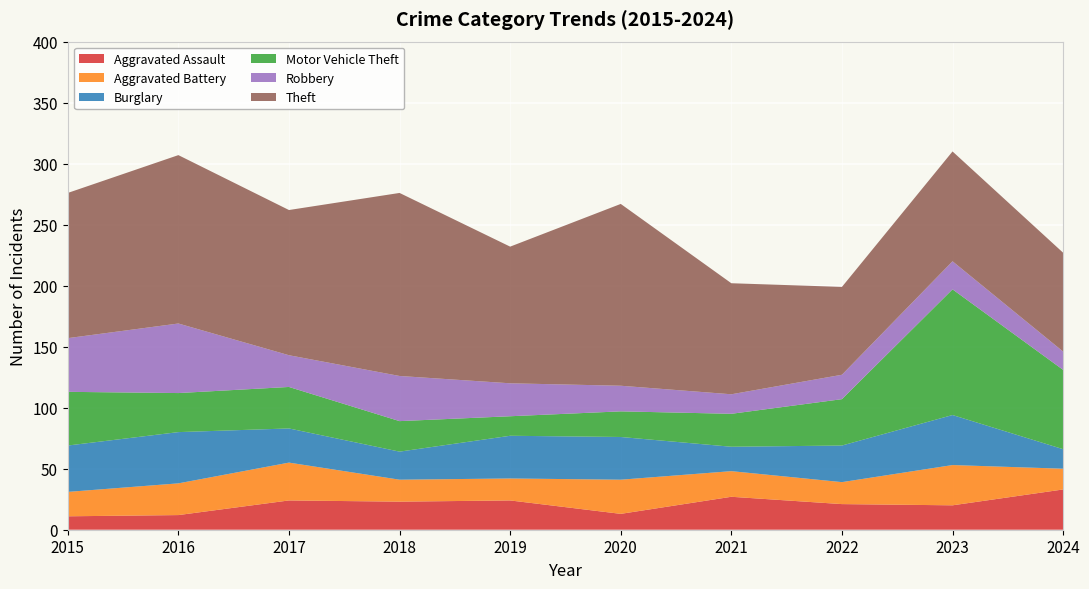

Reading left to right, what are all the values shown in this chart?

Aggravated Assault: 11	12	24	23	24	13	27	21	20	33
Aggravated Battery: 20	26	31	18	18	28	21	18	33	17
Burglary: 38	42	28	23	35	35	20	30	41	16
Motor Vehicle Theft: 44	32	34	25	16	21	27	38	103	65
Robbery: 44	57	26	37	27	21	16	20	23	15
Theft: 119	138	119	150	112	149	91	72	90	81